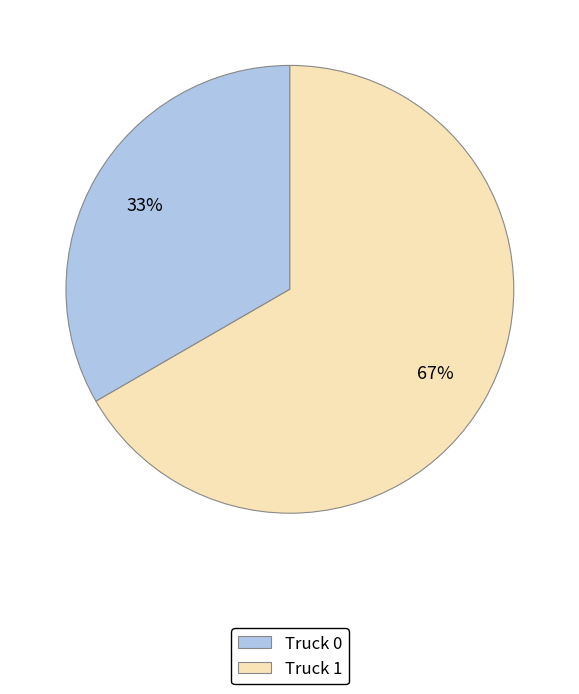

How many segments does this pie chart have?

2